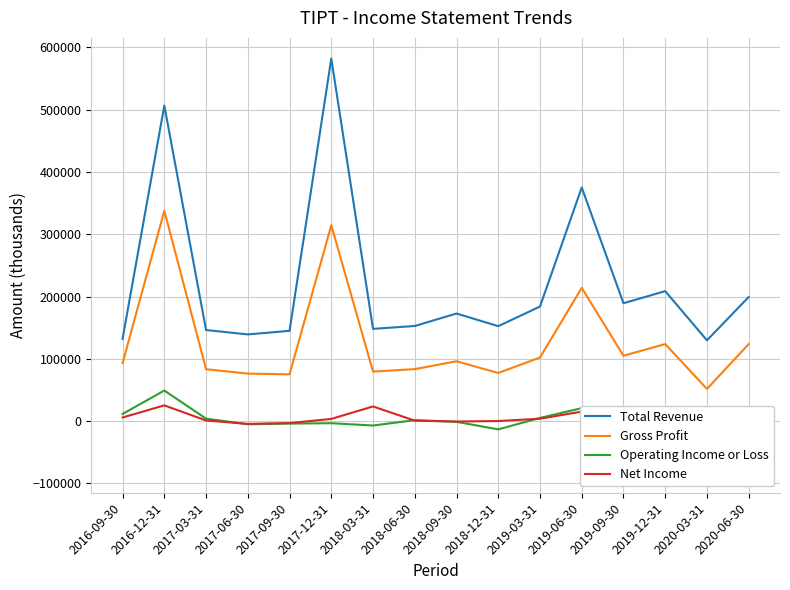

Rank the series by their maximum value, from lowest to highest.

Net Income, Operating Income or Loss, Gross Profit, Total Revenue